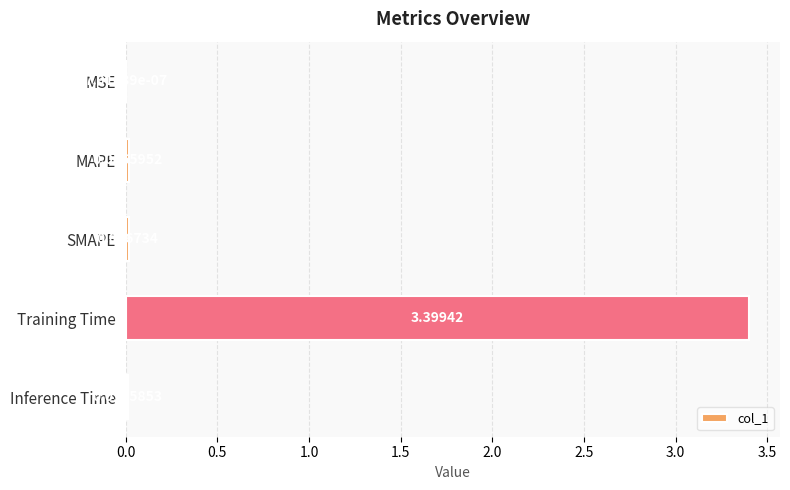

What is the sum of all values?

3.4